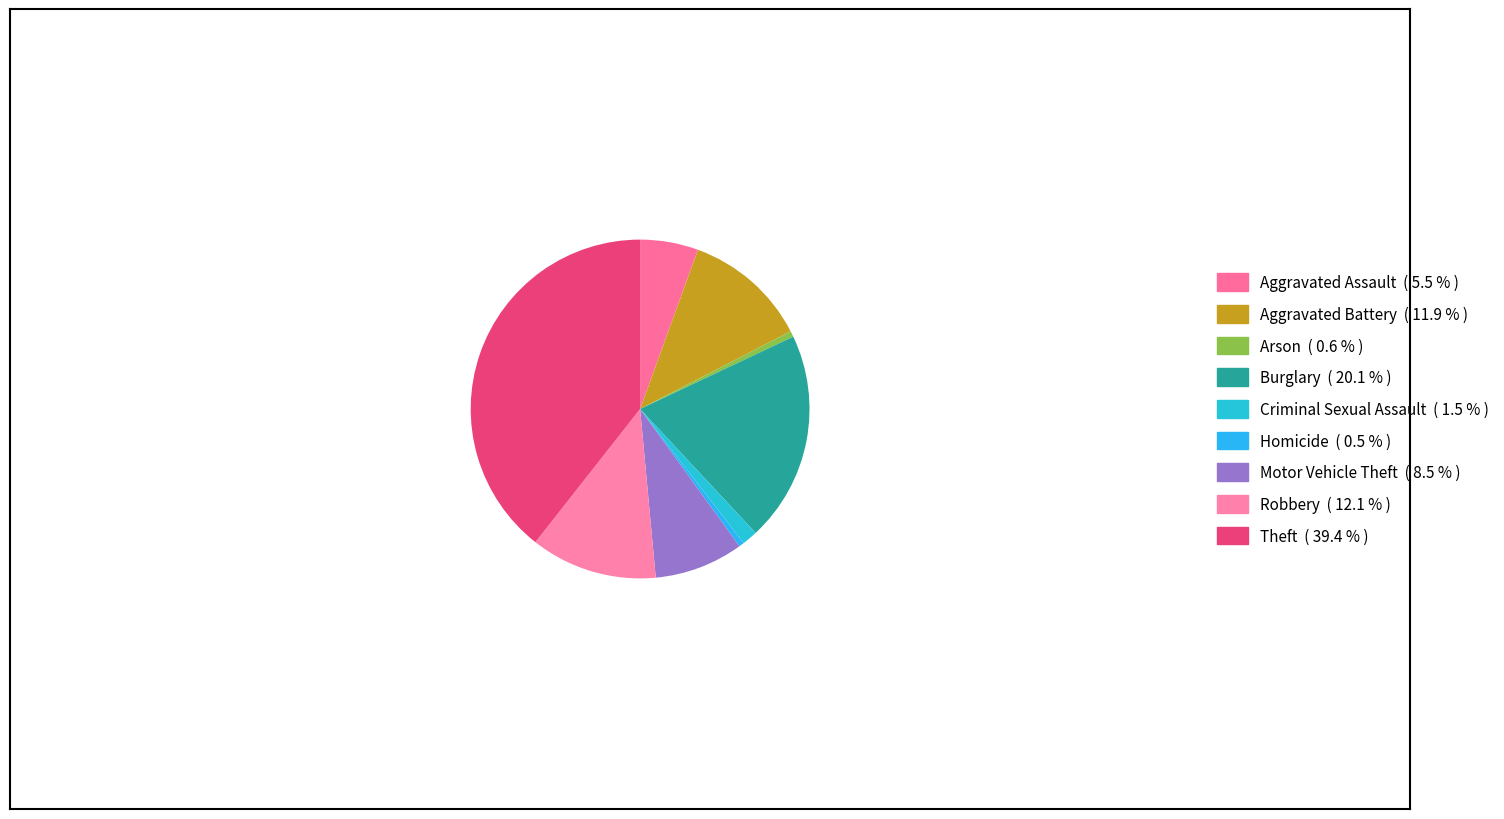

How many segments does this pie chart have?

9